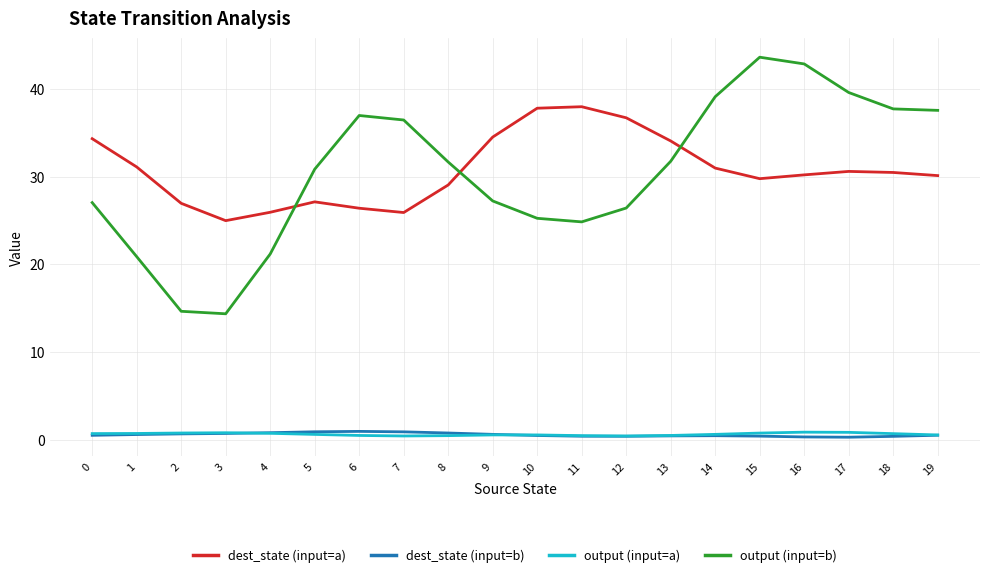

Which series changed the most between 15 and 19?

output (input=b)